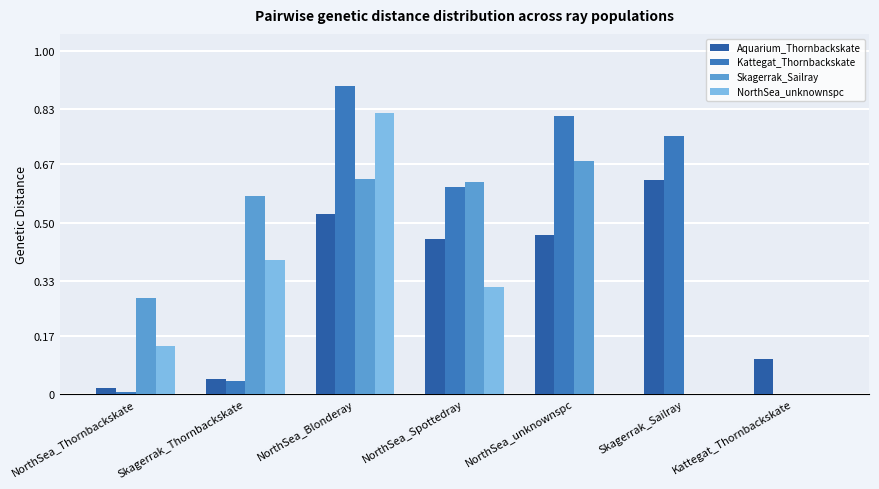

Count the number of categories in the chart.

7